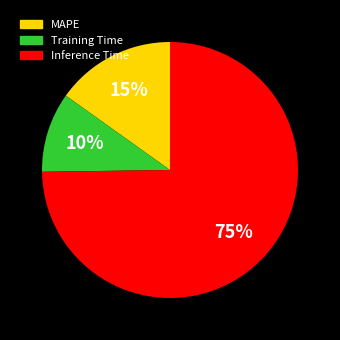

Rank the categories by value from highest to lowest.

Inference Time, MAPE, Training Time